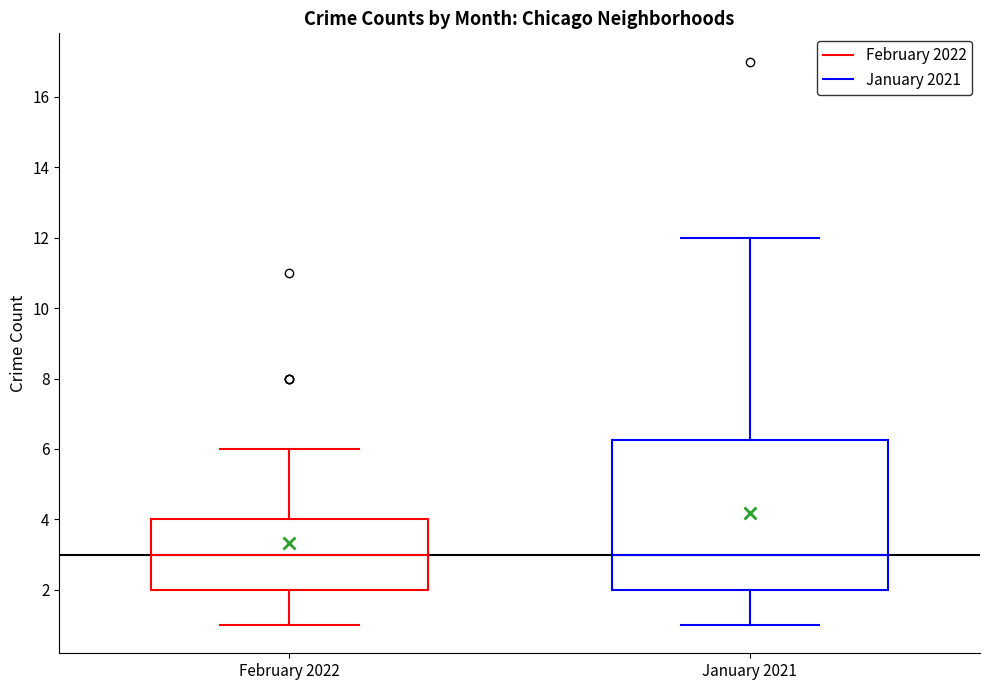

Reading left to right, transcribe this box plot: for each box, give where its median line is, the range the box spans, and where its two whiskers end, as read against the y-axis. The values are not printed on the chart, so give them approximately, as read against the axis.

February 2022: median 3.0, box 2.0 to 4.0, whiskers 1.0 to 6.0
January 2021: median 3.0, box 2.0 to 6.2, whiskers 1.0 to 12.0